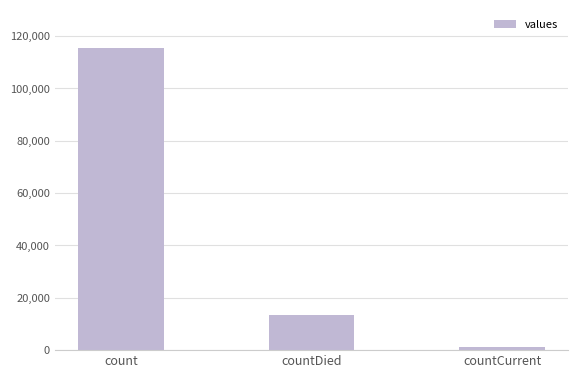

What is the change in value from count to countCurrent?

-113996